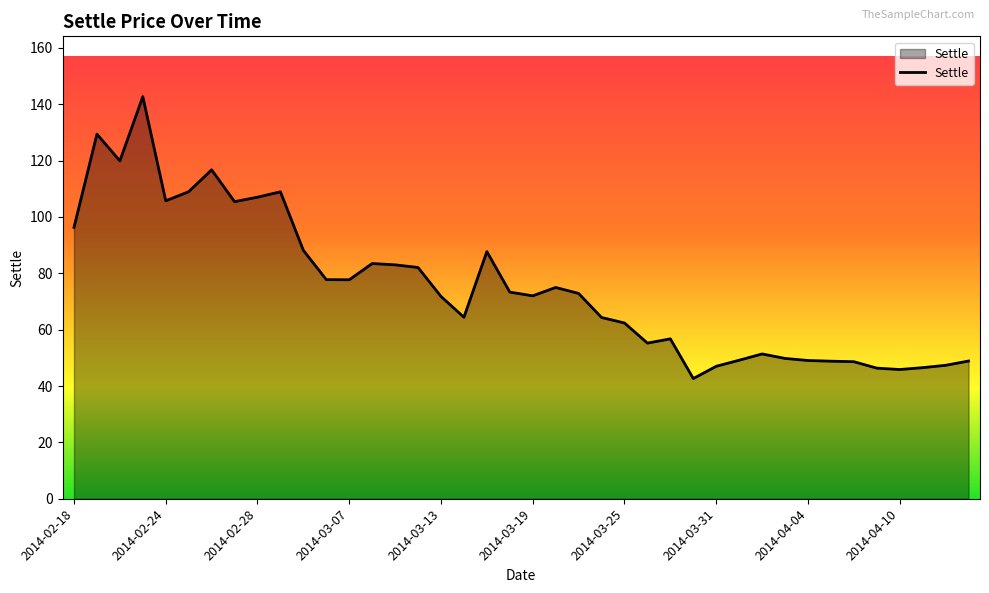

What is the difference between the maximum and minimum values?

100.0